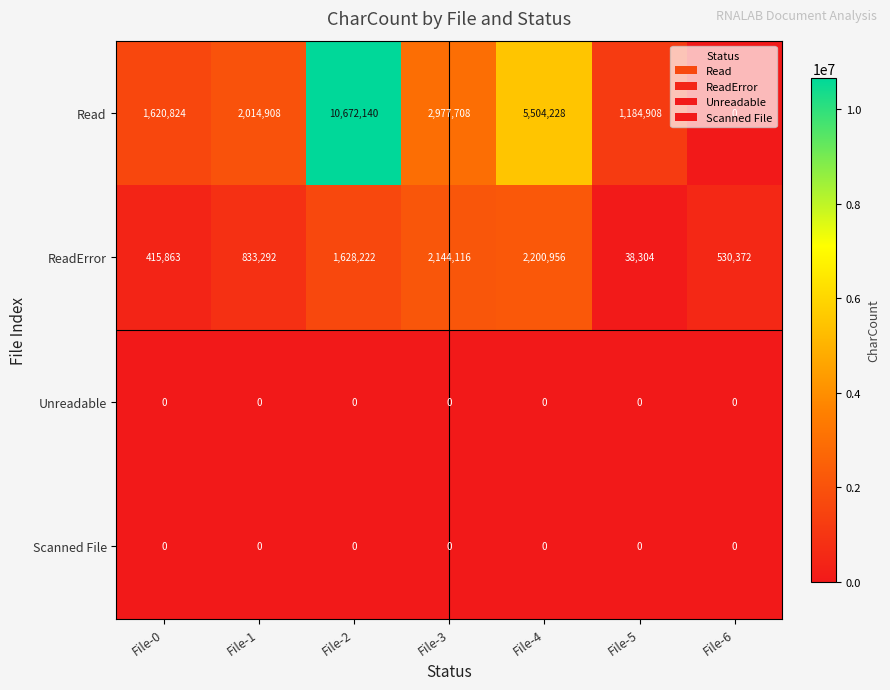

Which series has the largest range (max minus min)?

Read